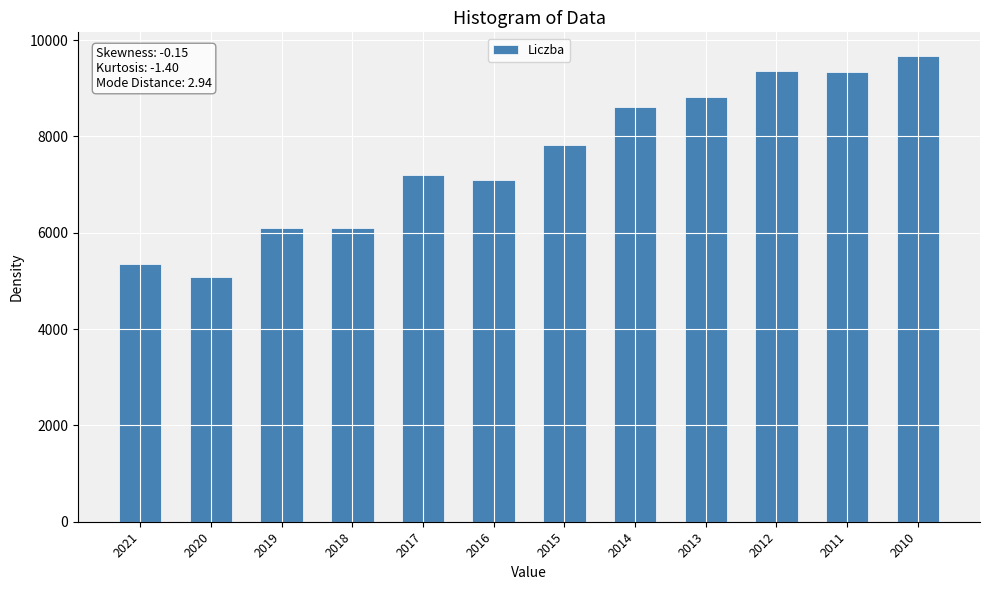

What is the change in value from 2021 to 2013?

+3464